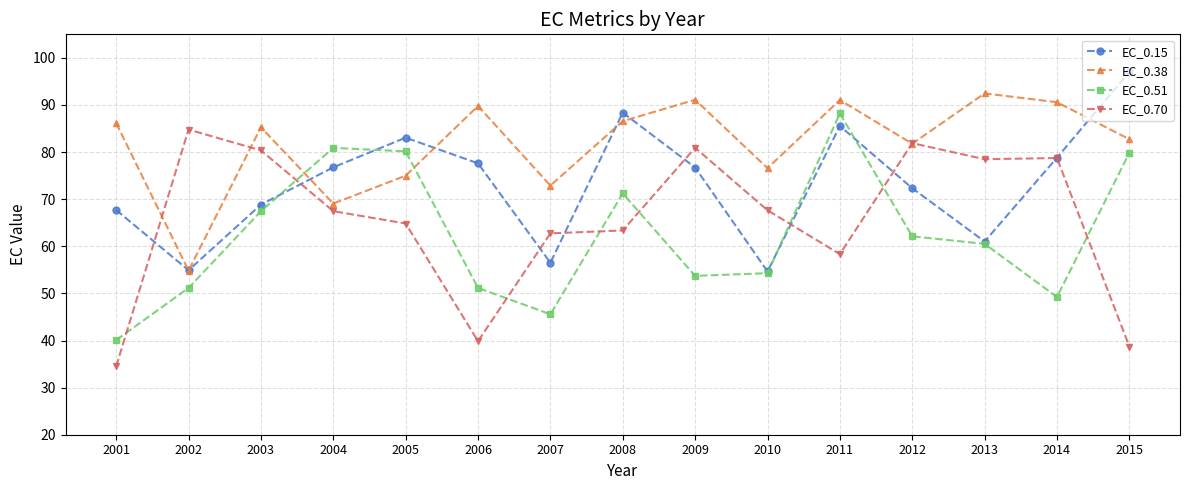

Is the value of EC_0.15 at 2006 greater than the value of EC_0.70 at 2009?

No